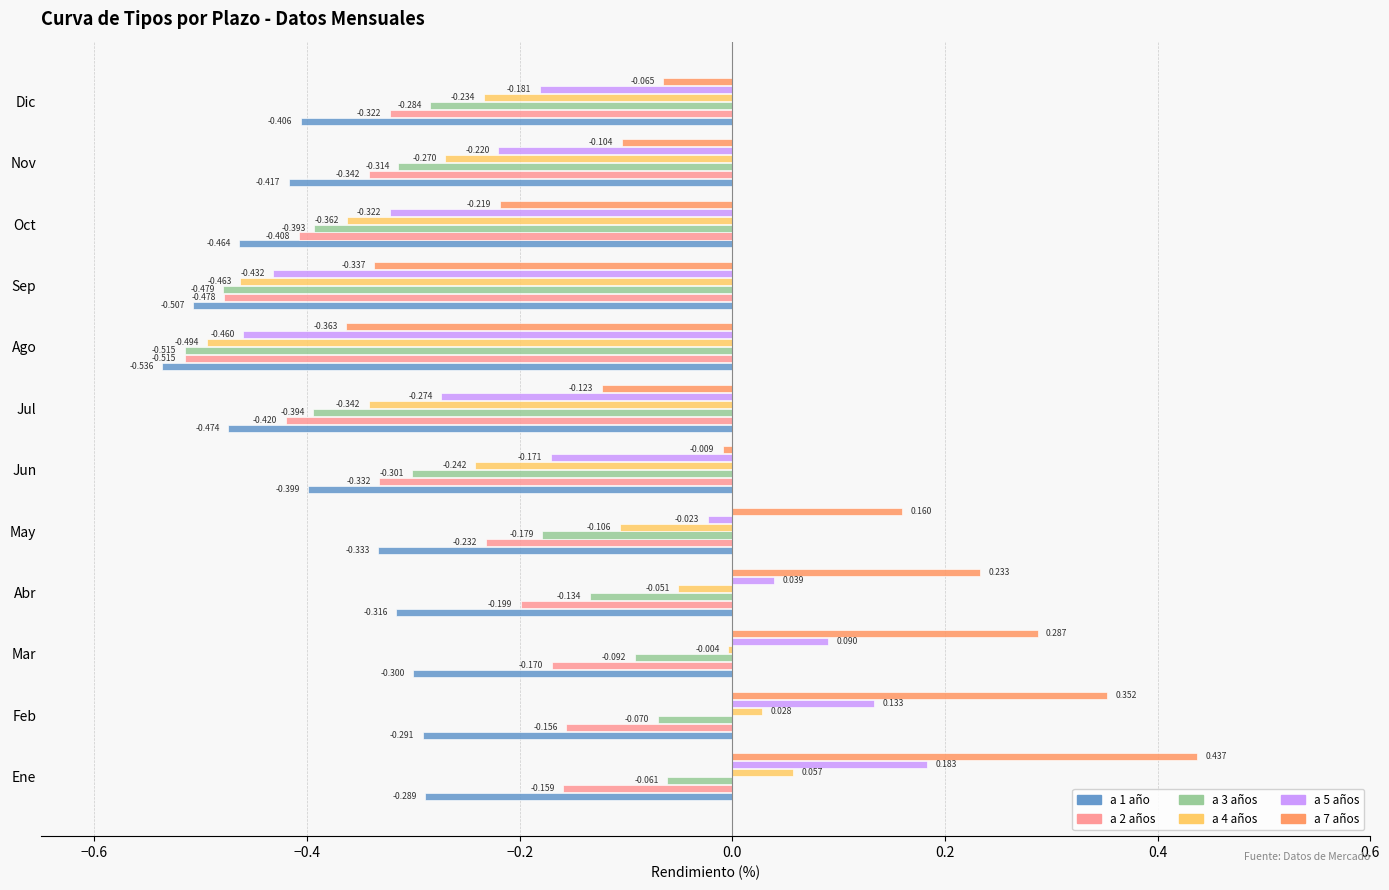

Rank the categories by a 3 años value from highest to lowest.

Ene, Feb, Mar, Abr, May, Dic, Jun, Nov, Oct, Jul, Sep, Ago